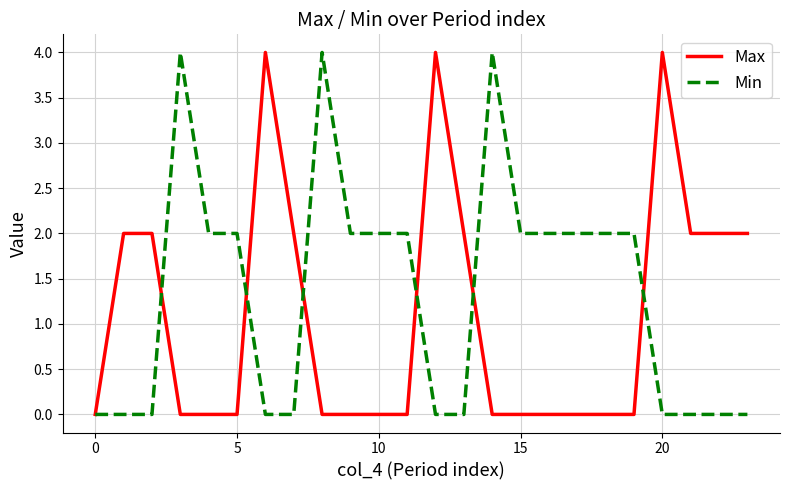

Count the number of categories in the chart.

24